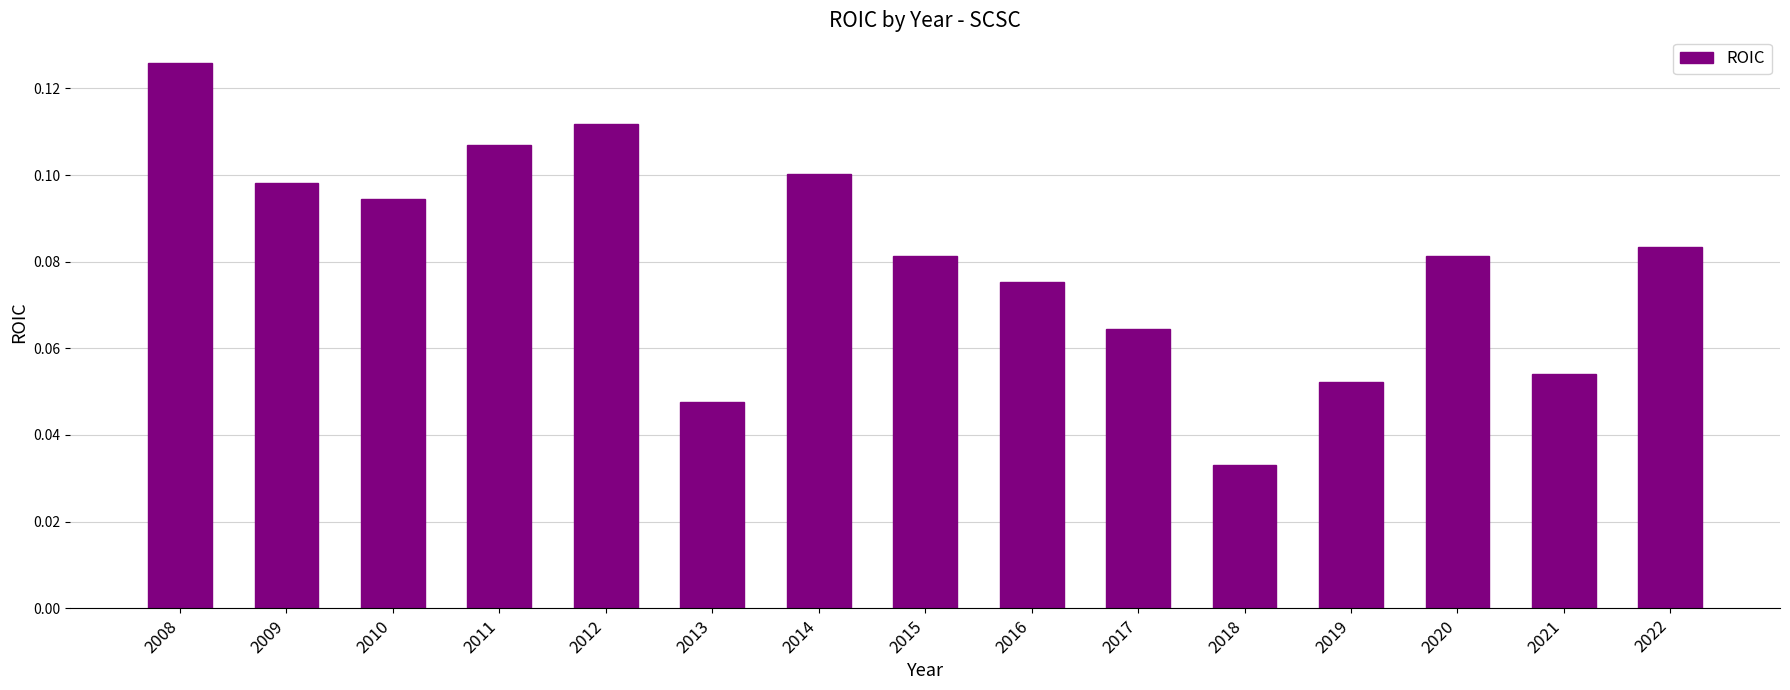

Which label corresponds to the largest value in the chart?

2008